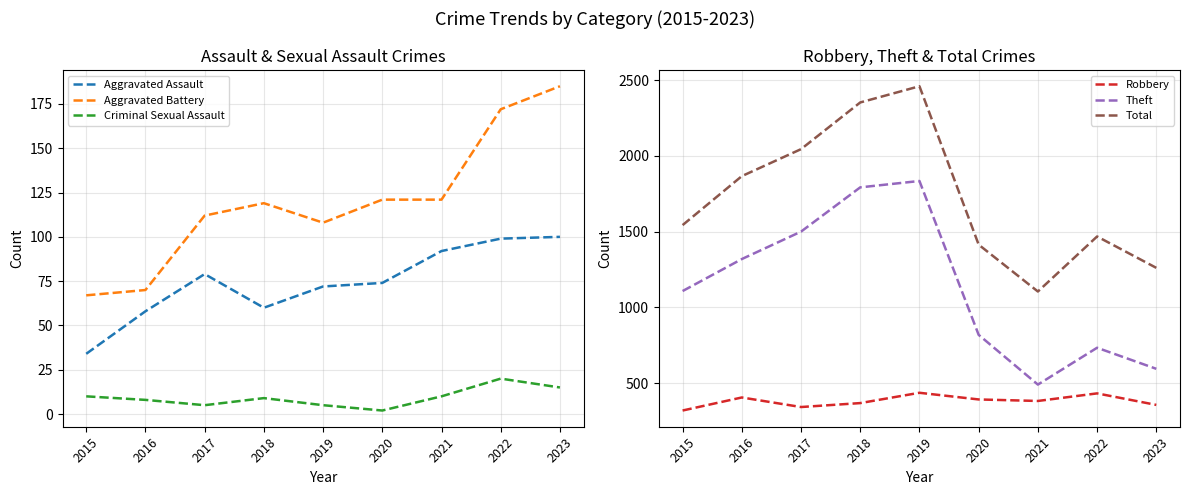

Reading right to left, extract all data points from this chart.

Aggravated Assault: 100	99	92	74	72	60	79	58	34
Aggravated Battery: 185	172	121	121	108	119	112	70	67
Criminal Sexual Assault: 15	20	10	2	5	9	5	8	10
Robbery: 357	433	383	393	437	369	343	406	320
Theft: 595	734	491	819	1834	1792	1500	1319	1108
Total: 1261	1468	1105	1414	2459	2352	2044	1866	1543